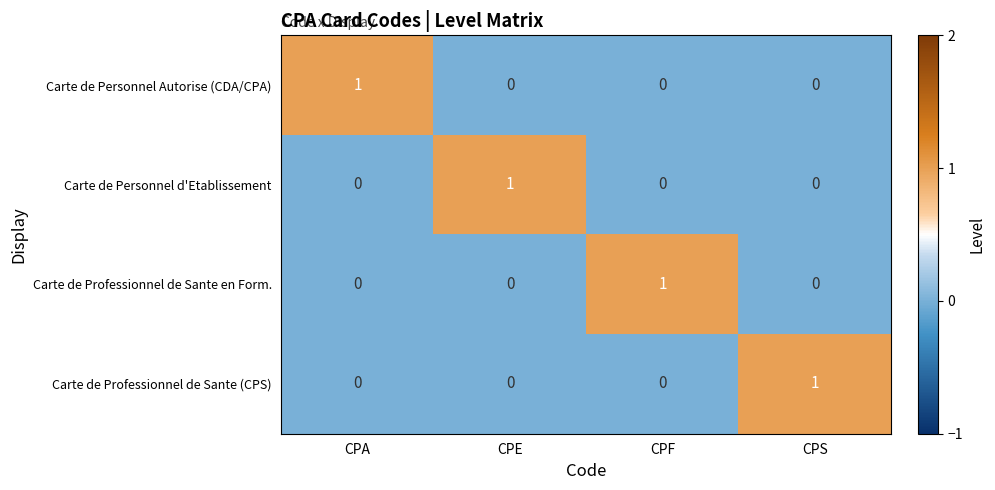

How many categories are shown in the chart?

4